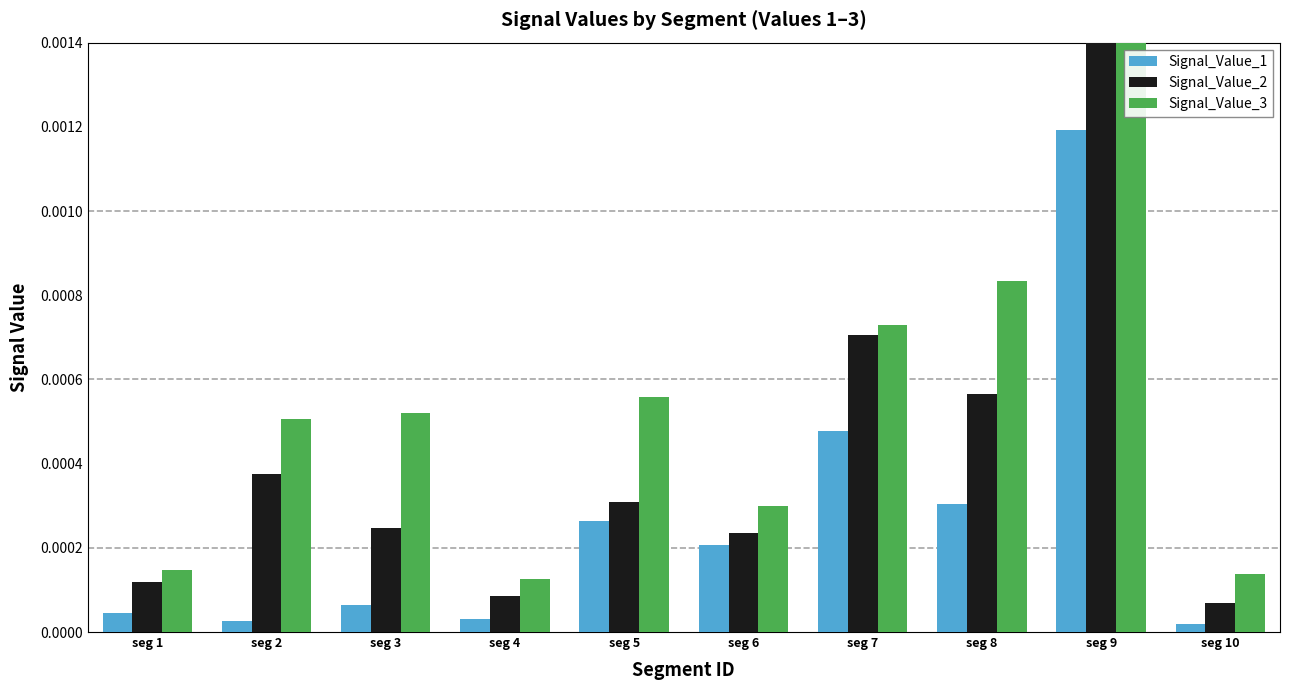

The value of Signal_Value_2 at seg 8 is 0.0. True or false?

True